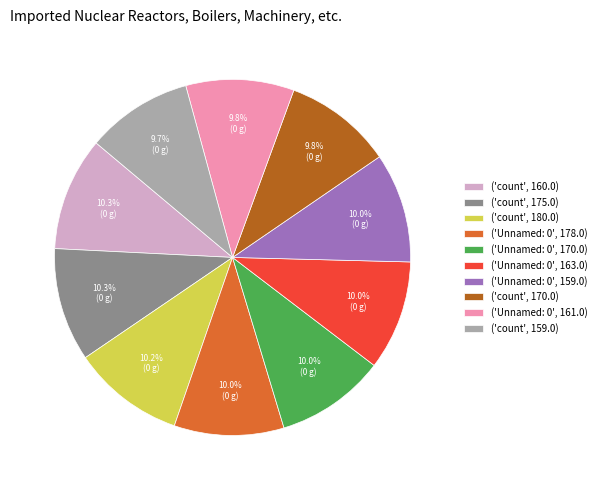

What is the total percentage of ('Unnamed: 0', 159.0) and ('count', 170.0)?

19.8%